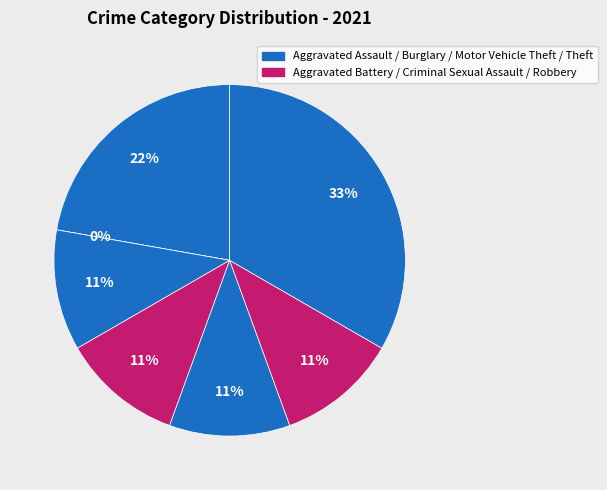

How many segments does this pie chart have?

7